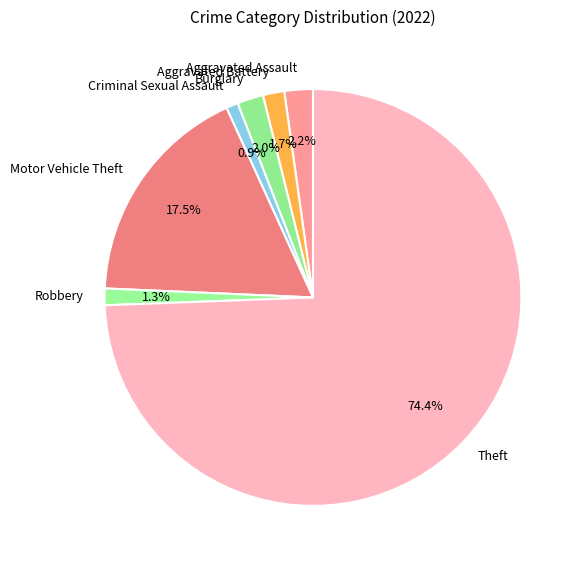

Does Criminal Sexual Assault represent more than half of the total?

No